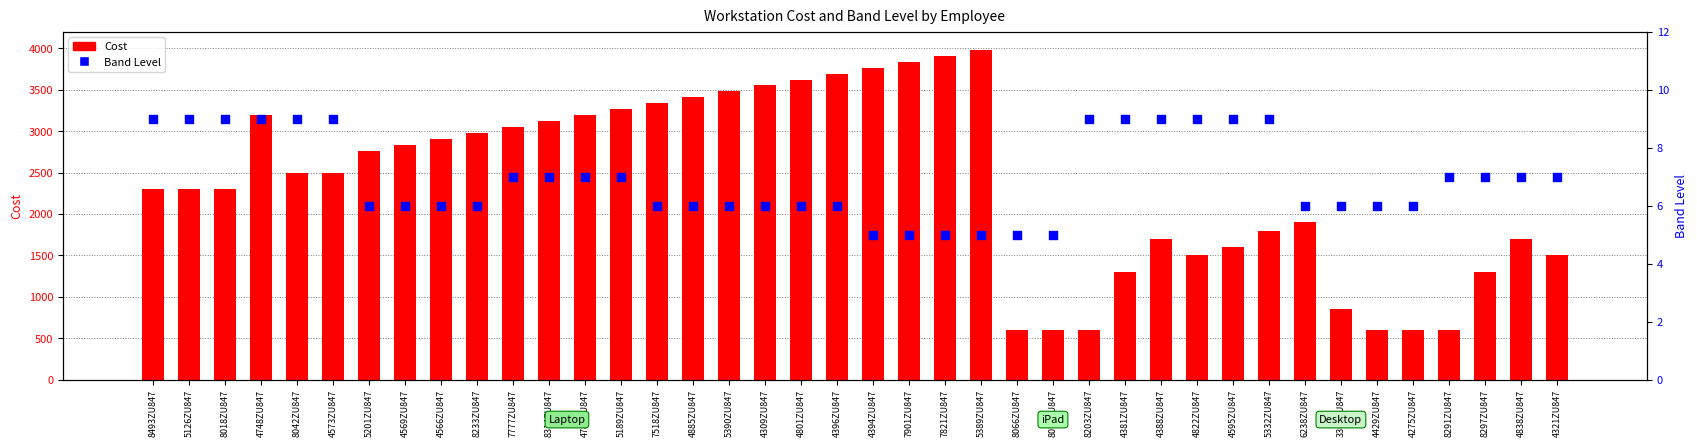

Which series has the largest total across all categories?

Cost